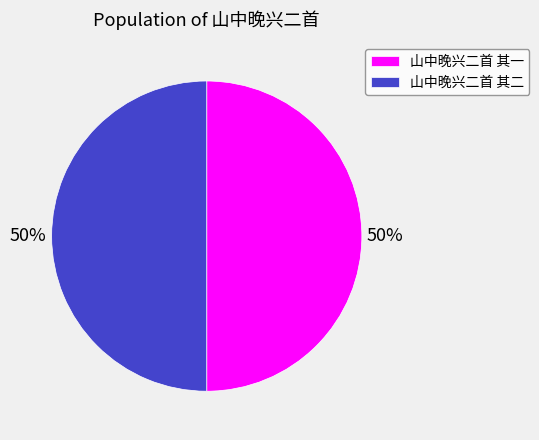

What percentage is the 山中晚兴二首 其一 slice, to the nearest percent?

50%